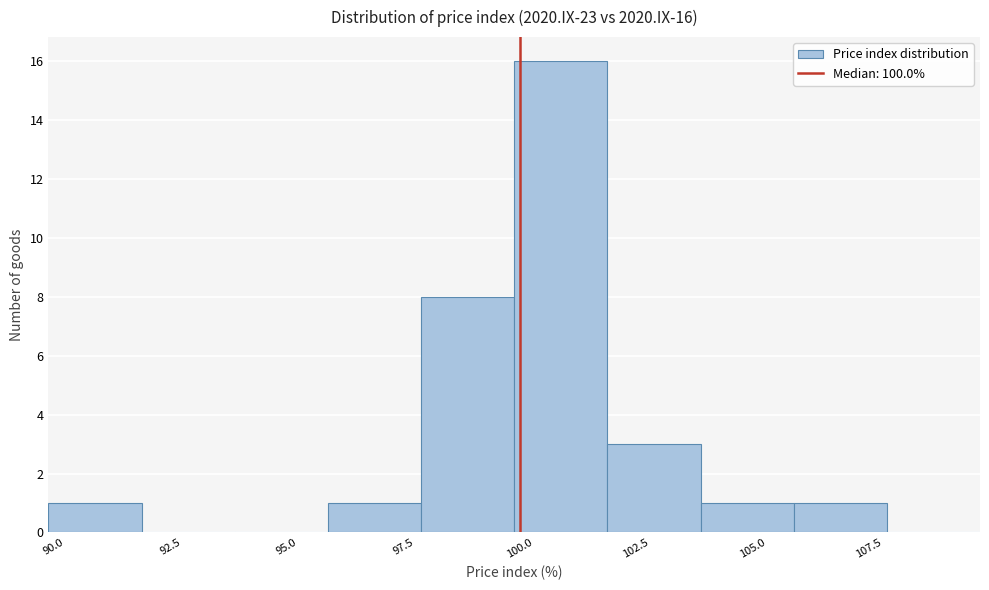

Over which range of the x-axis is the bar tallest?

100 to 102